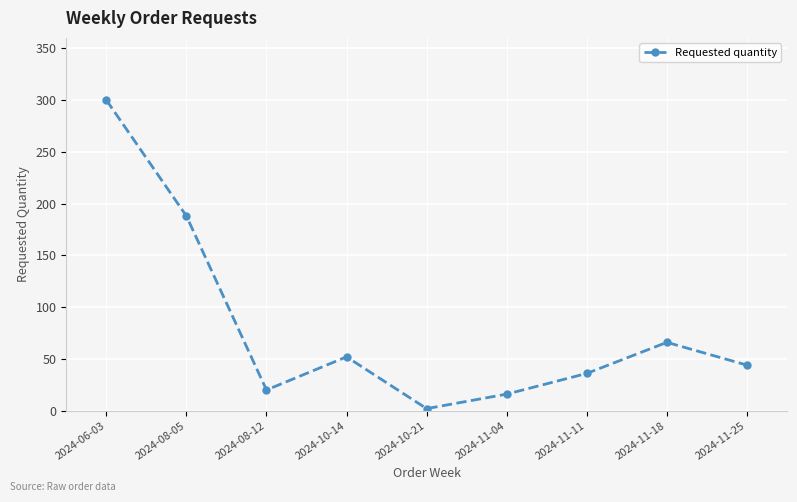

True or false: the data has more than 0 interior local peaks.

True